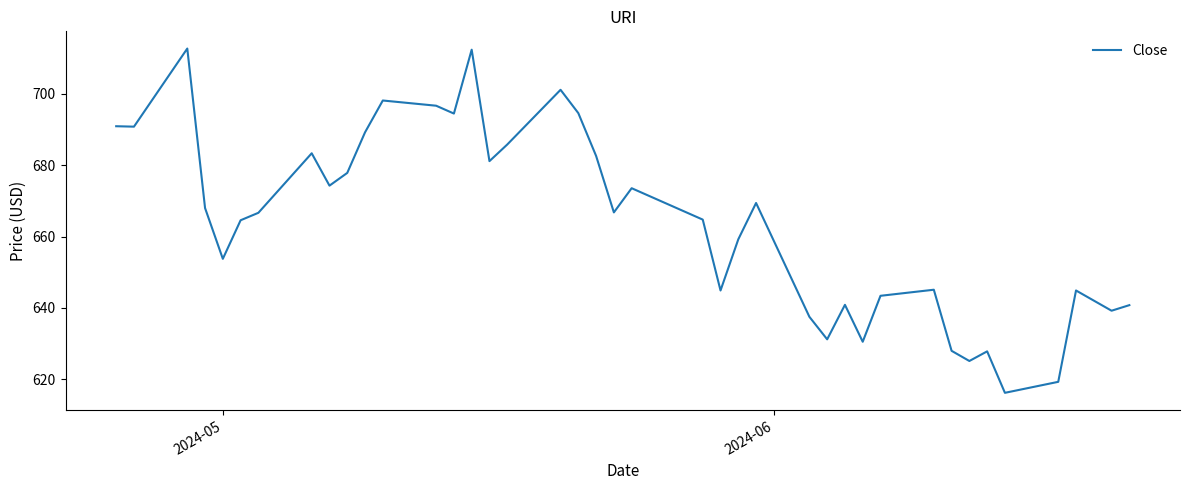

What is the minimum value shown in the chart?

616.2